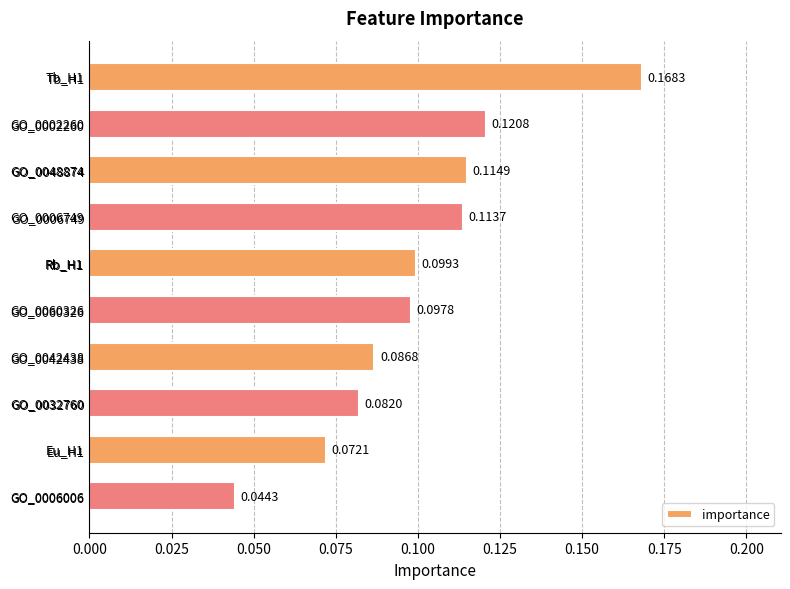

List the labels in order of value, smallest first.

GO_0006006, Eu_H1, GO_0032760, GO_0042438, GO_0060326, Rb_H1, GO_0006749, GO_0048874, GO_0002260, Tb_H1